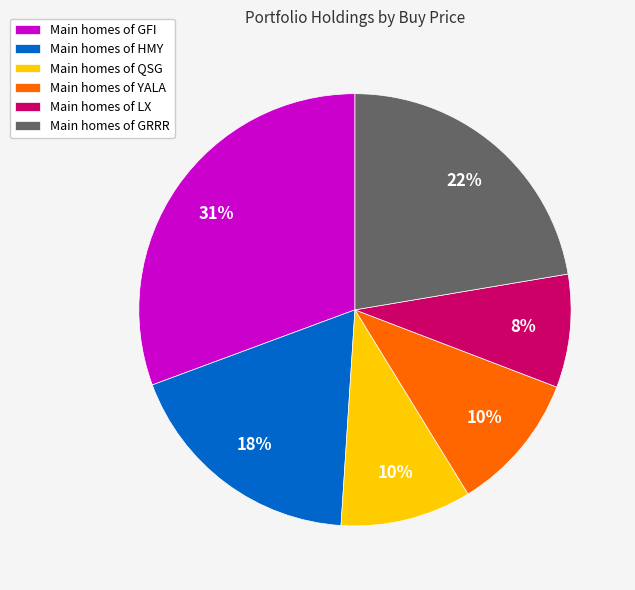

Is it true that Main homes of LX is 1% of the pie?

False